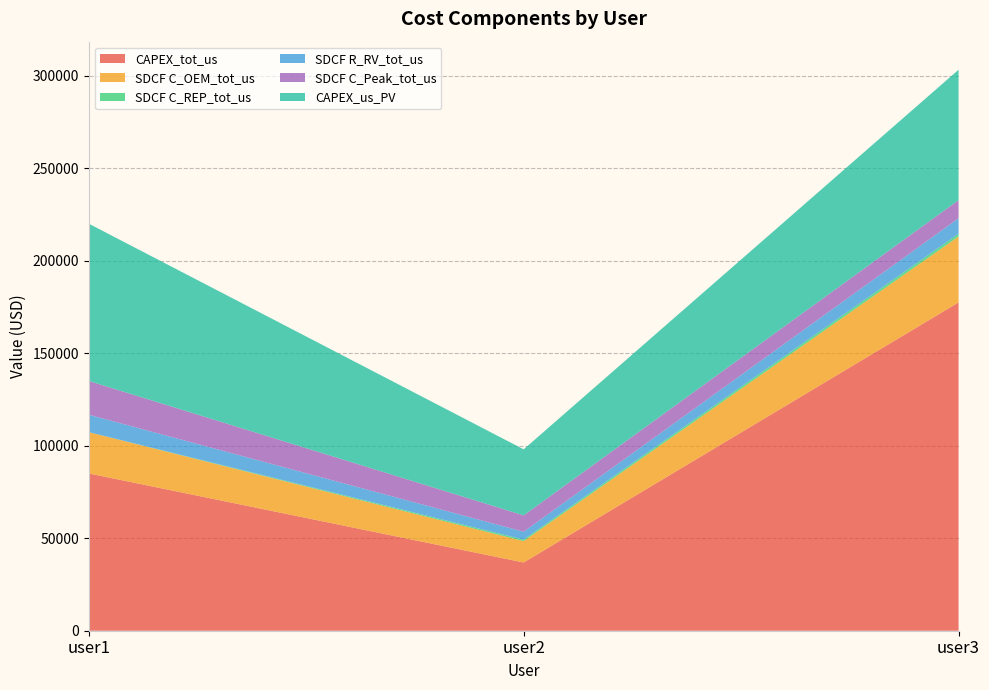

Reading left to right, what are all the values shown in this chart?

CAPEX_tot_us: user1=85000.0	user2=36868.8	user3=177428.2
SDCF C_OEM_tot_us: user1=22316.2	user2=11581.9	user3=35626.4
SDCF C_REP_tot_us: user1=0.0	user2=800.3	user3=1509.3
SDCF R_RV_tot_us: user1=9412.5	user2=4242.9	user3=8353.4
SDCF C_Peak_tot_us: user1=18246.6	user2=8840.5	user3=9783.2
CAPEX_us_PV: user1=85000.0	user2=35684.9	user3=70474.4